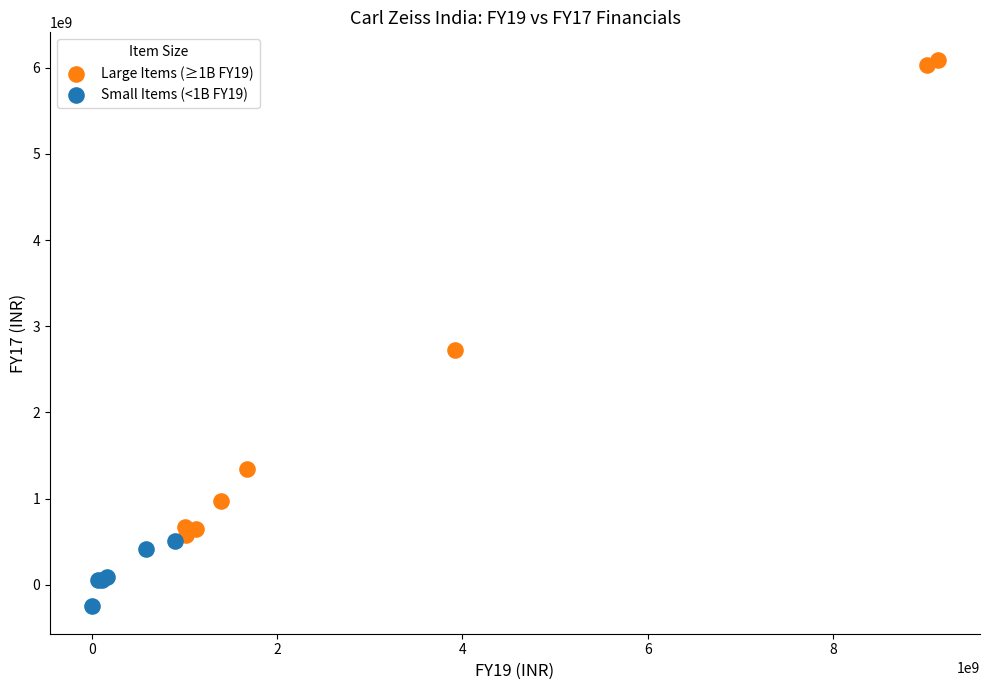

Which series contains the lowest Y value?

Small Items (<1B FY19)